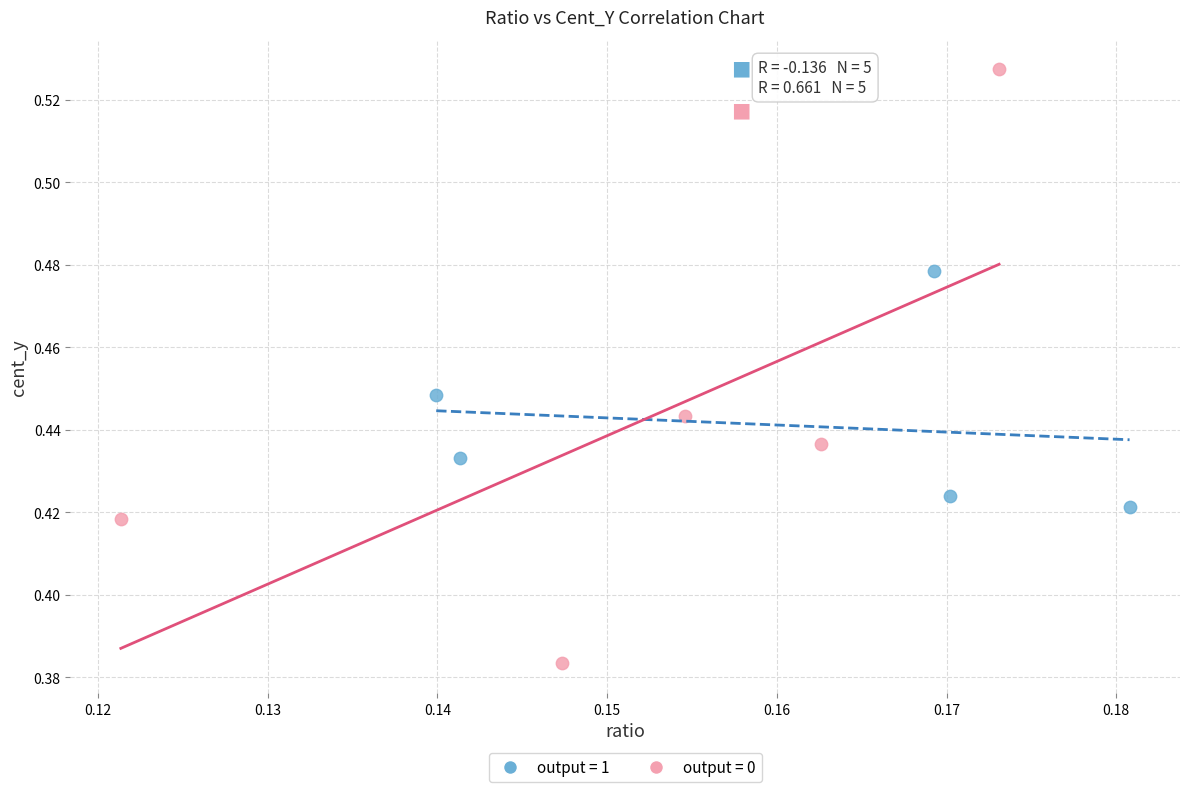

What are all the series names shown in the legend?

output = 1, output = 0